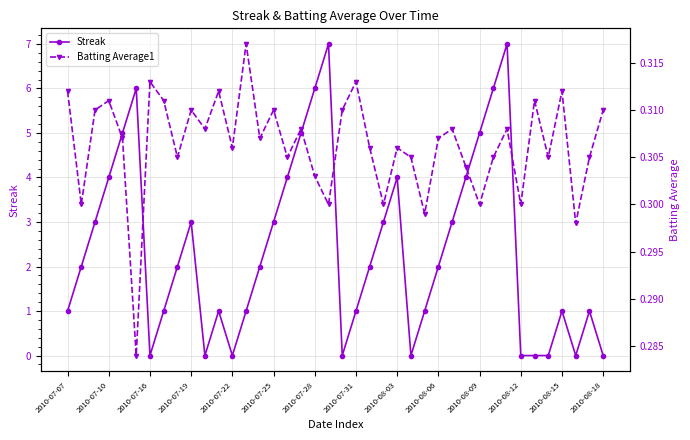

Which series has the widest spread of values?

Streak